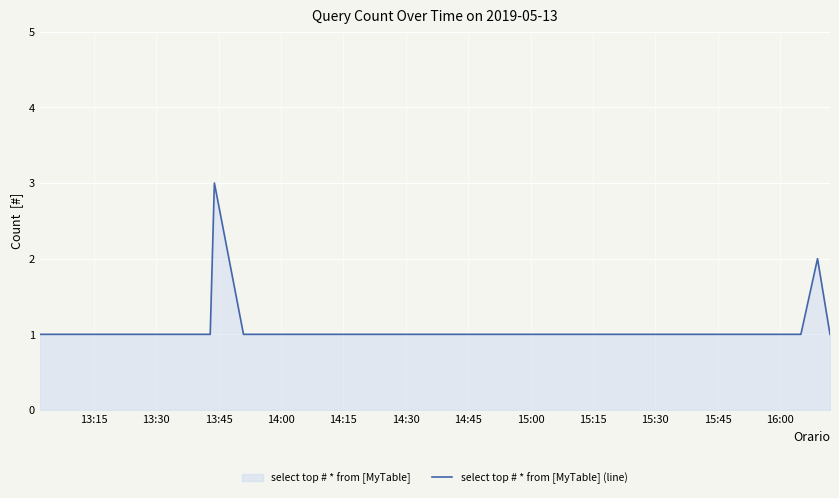

What is the greatest value displayed?

3